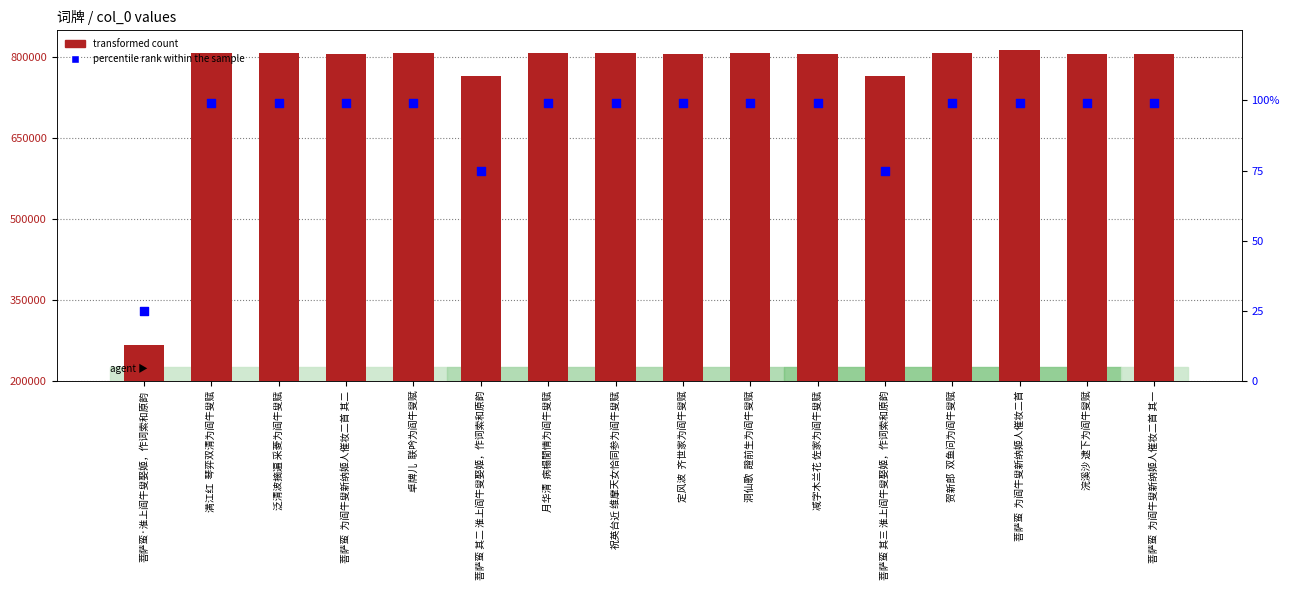

Which series reaches the minimum Y coordinate?

percentile rank within the sample